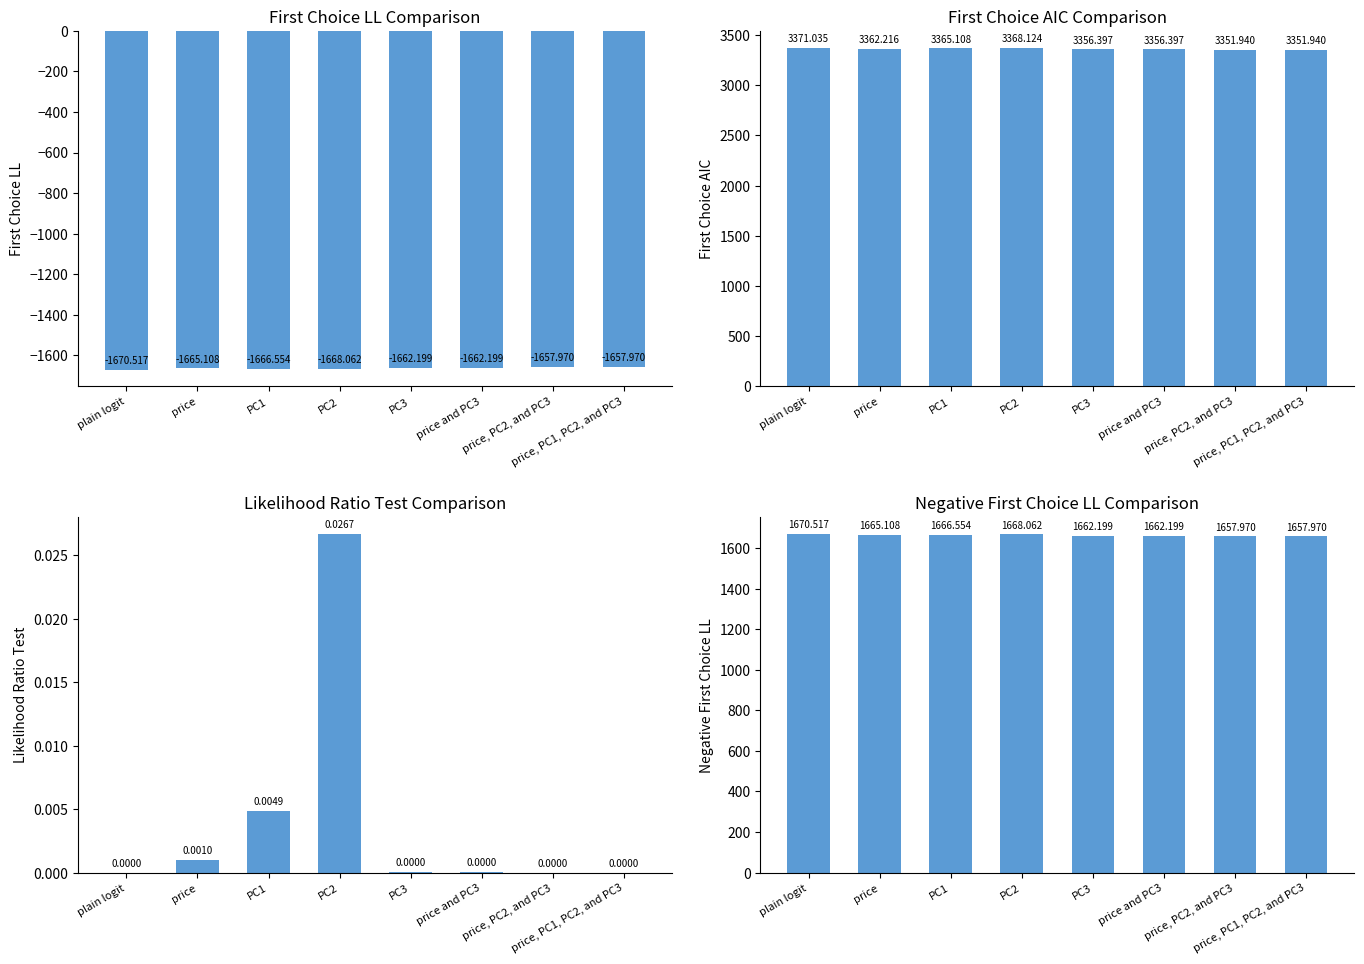

What is the smallest value displayed?

-1670.5